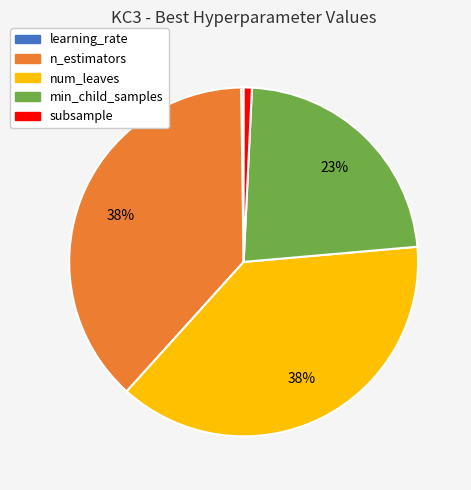

Is the sum of subsample and n_estimators greater than half?

No